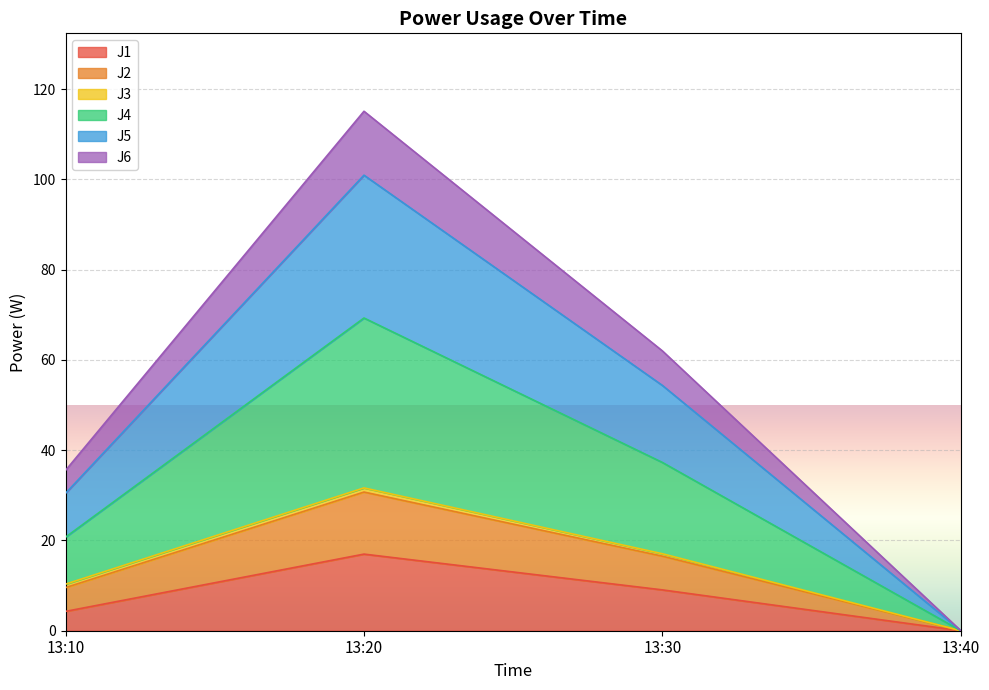

The J1 series shows 17.0 at 13:20. True or false?

True